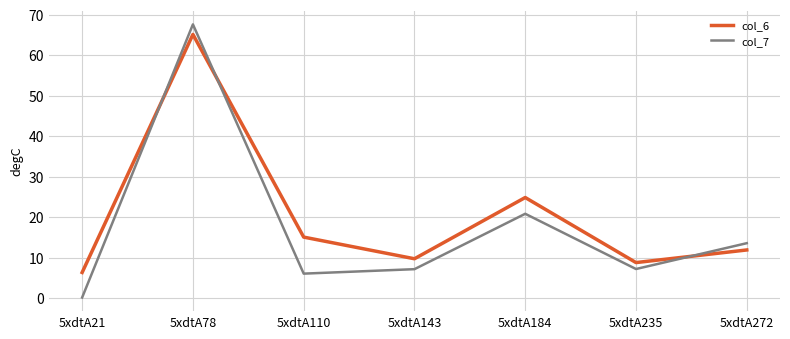

How many interior local valleys does the col_7 series have?

2